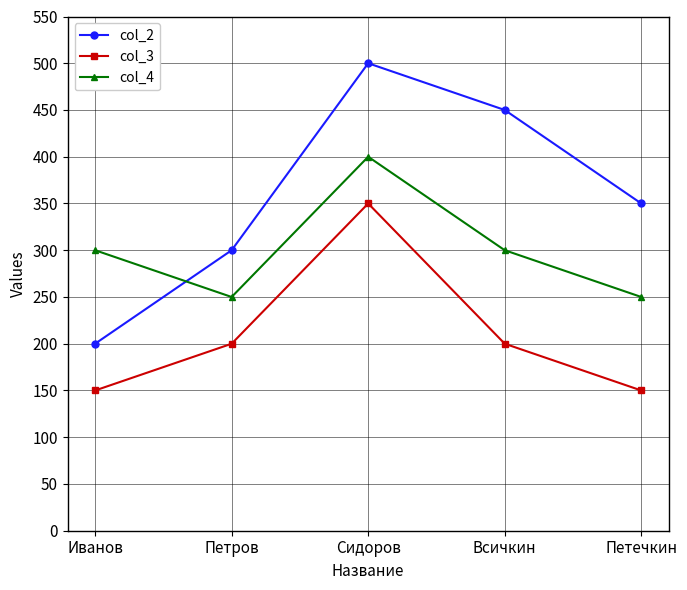

What is the label of the 1st point from the left?

Иванов